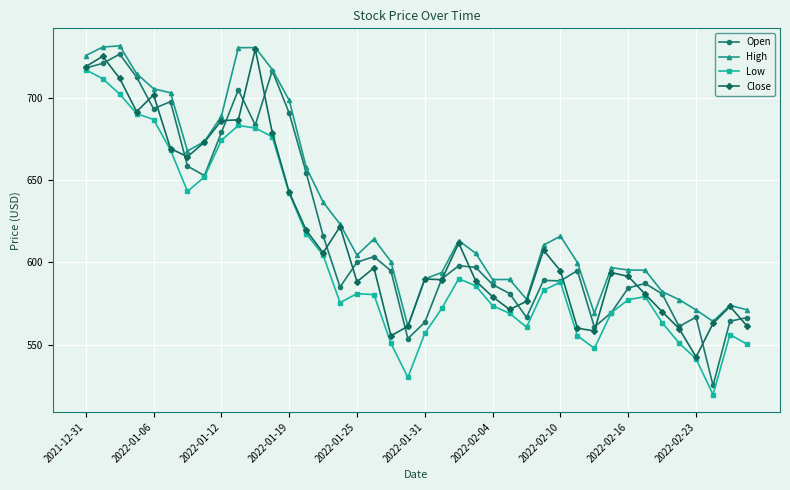

How many interior local peaks does the Low series have?

6